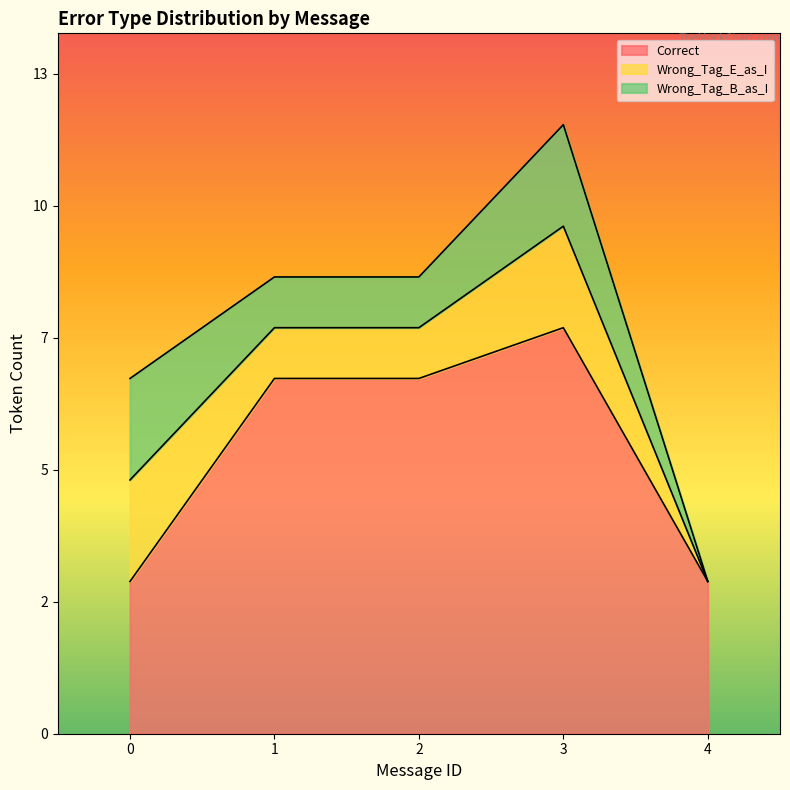

True or false: Correct and Wrong_Tag_B_as_I intersect in this chart.

False